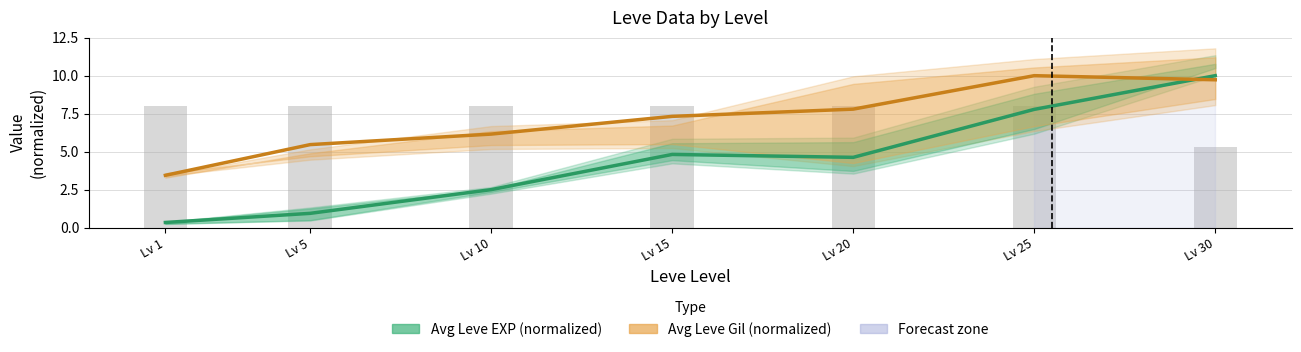

At which category is the sum across all series the highest?

Lv 30